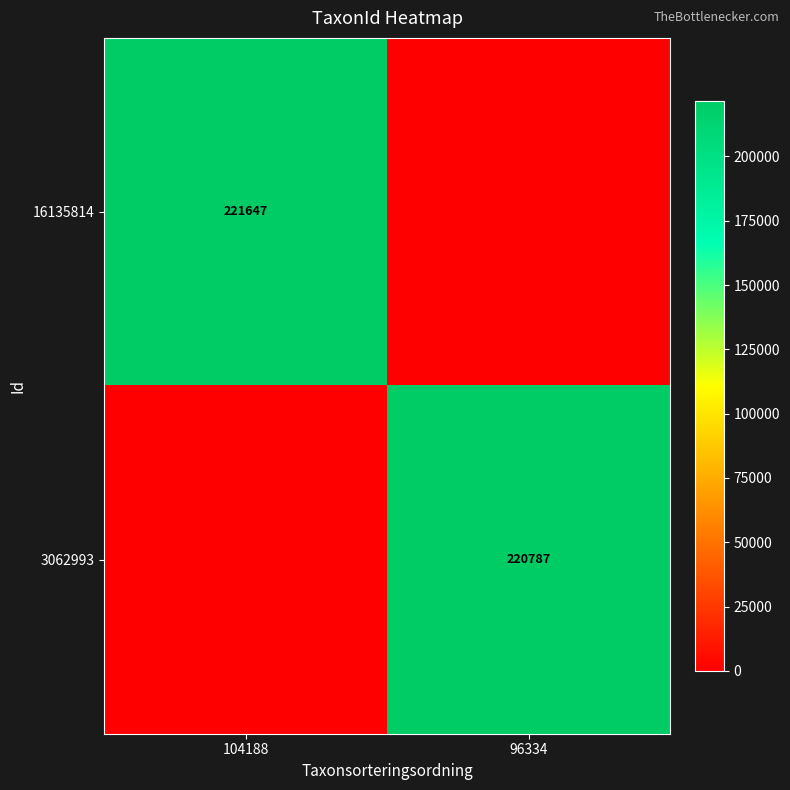

The value of 3062993 at 96334 is 368722. True or false?

False